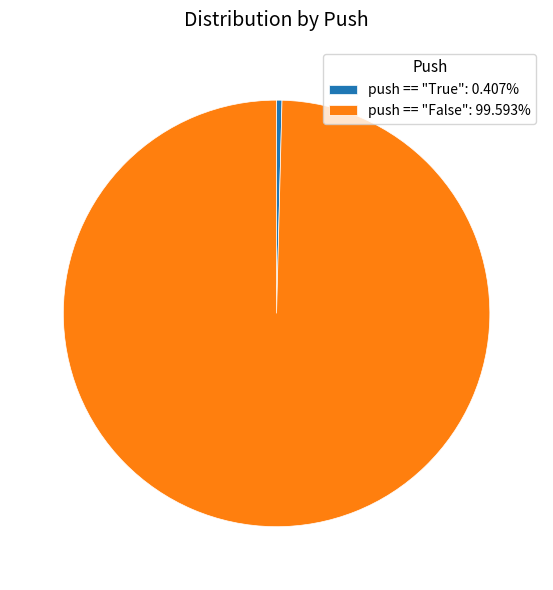

Which has a higher value, push == "False" or push == "True"?

push == "False"